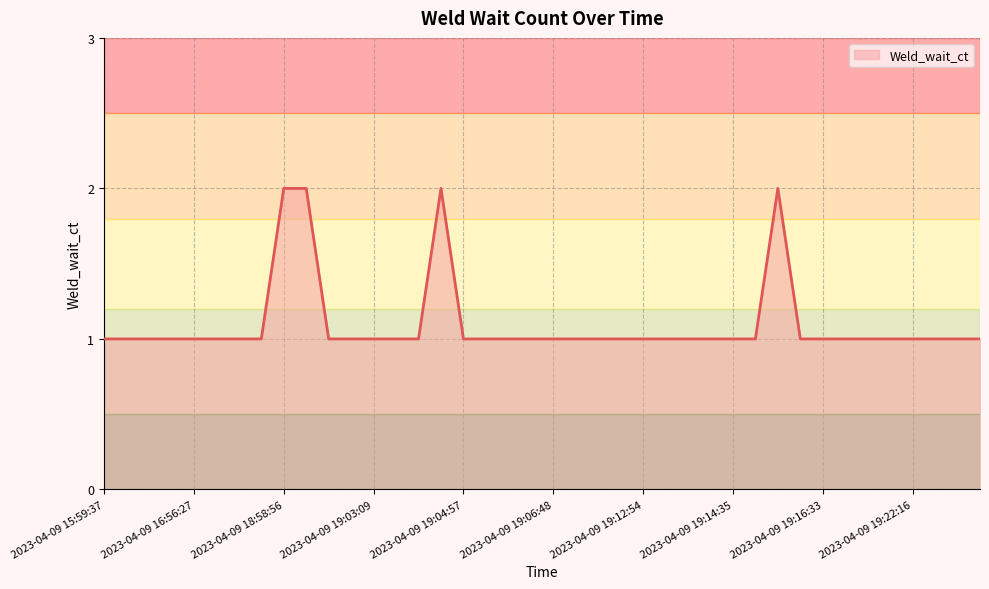

Where is the data nearest to the value 1?

2023-04-09 15:59:37